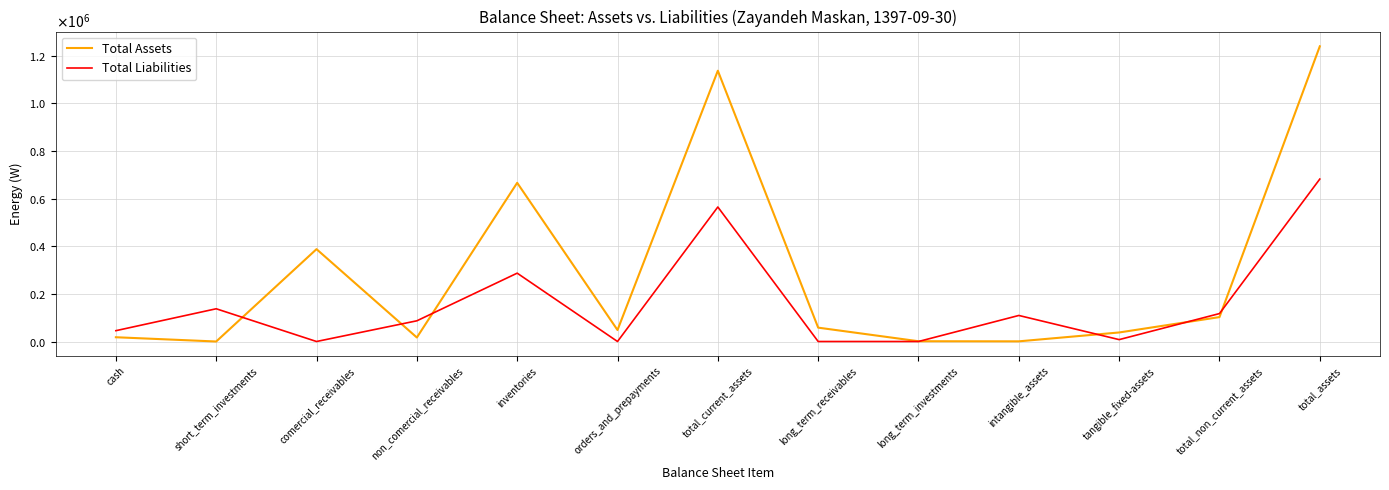

What is the greatest value displayed?

1239849